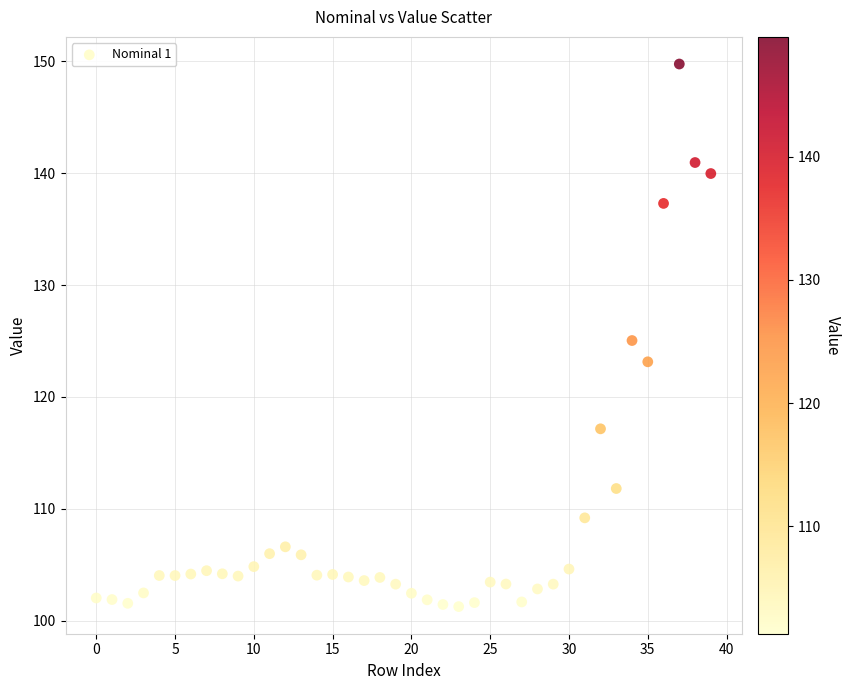

What is the range of Y values (max minus min)?

48.5